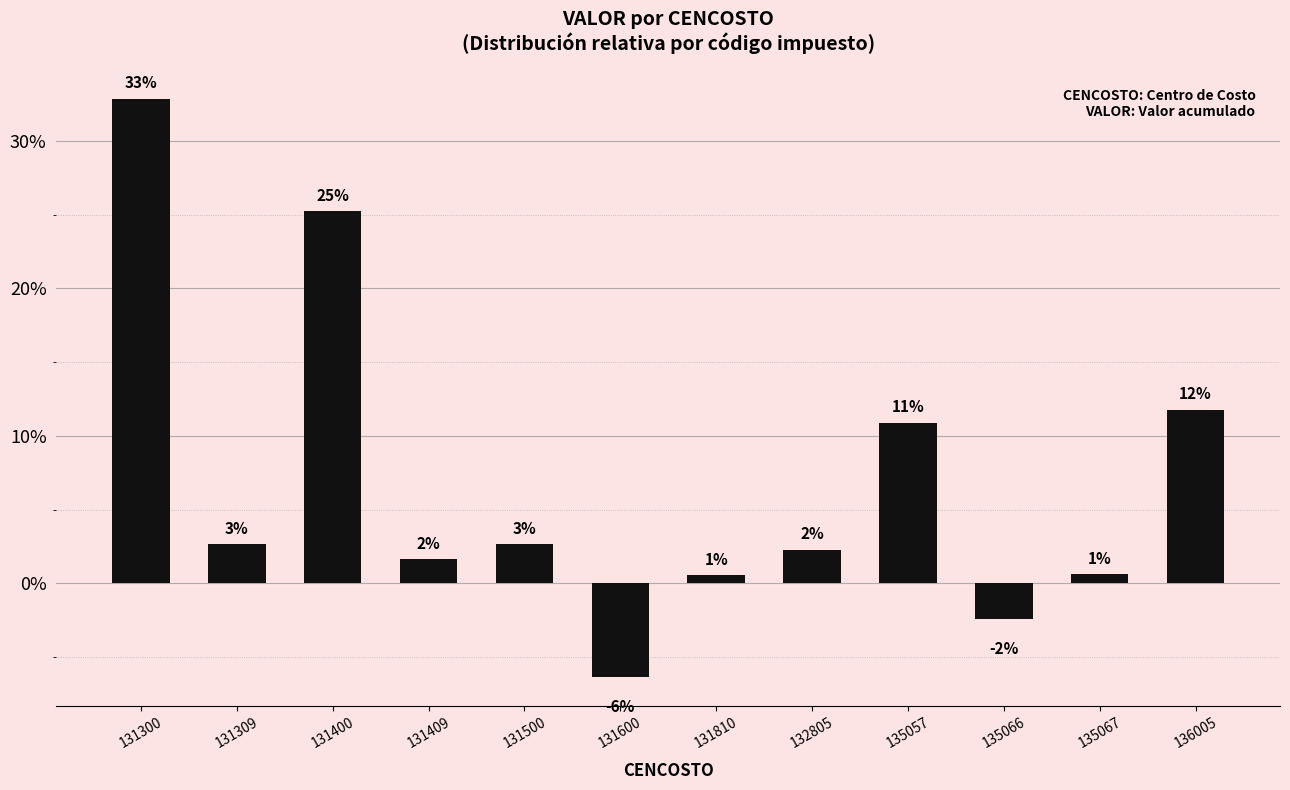

Reading left to right, list all the values displayed in this chart.

131300=32.9	131309=2.6	131400=25.3	131409=1.6	131500=2.7	131600=-6.4	131810=0.6	132805=2.3	135057=10.9	135066=-2.4	135067=0.6	136005=11.8